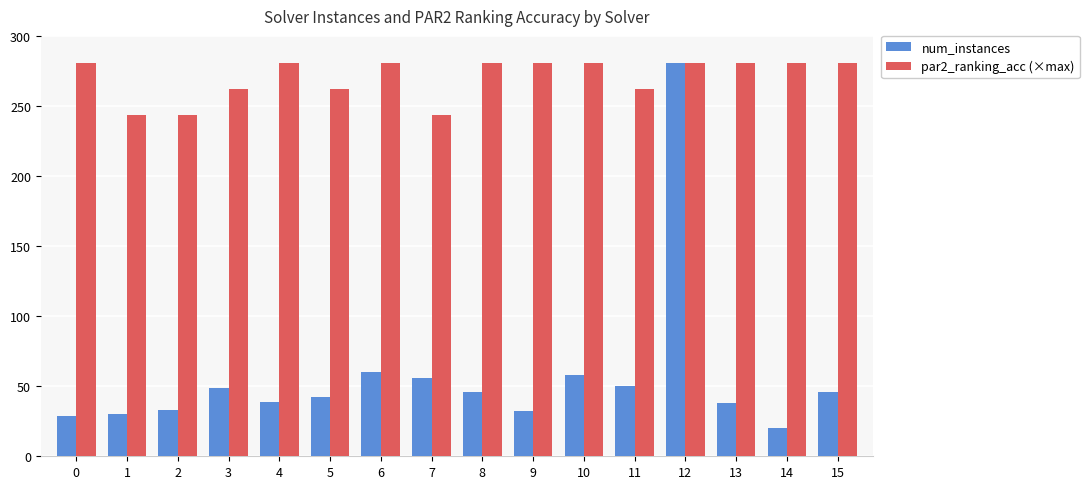

What is the value of the num_instances bar at the 13th from the left?

281.0